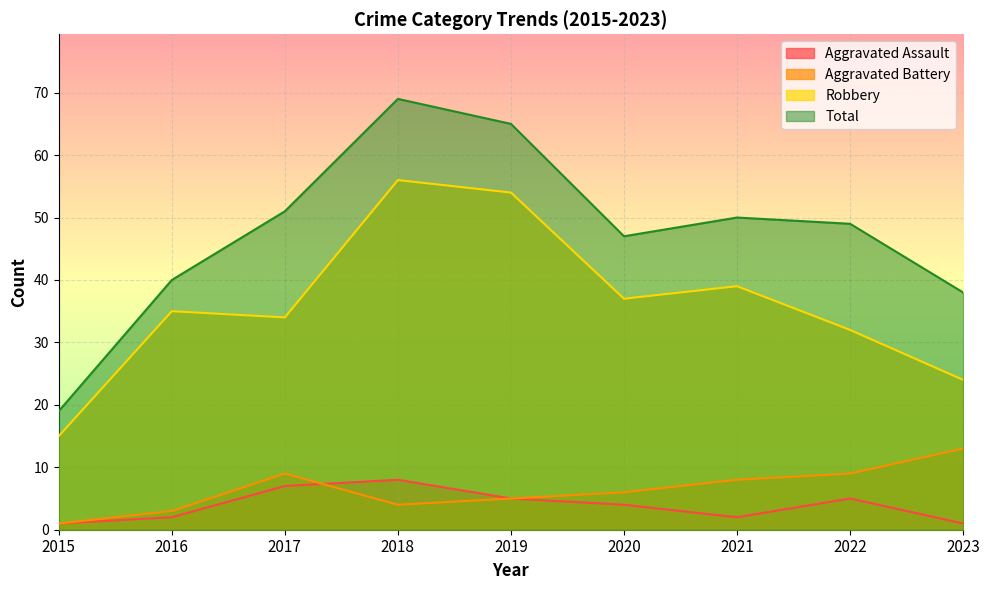

True or false: Aggravated Assault and Robbery intersect in this chart.

False